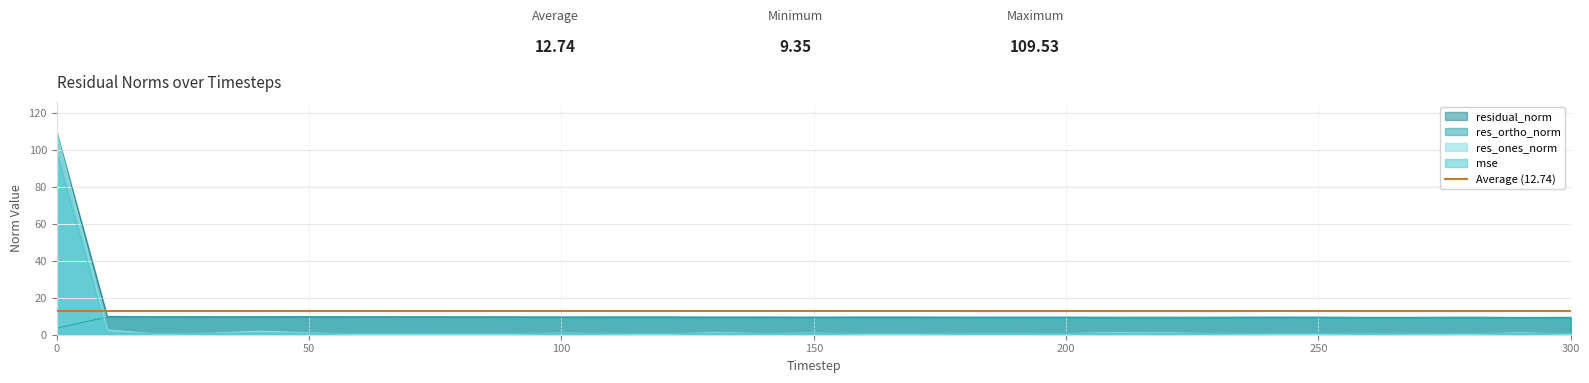

What is the value of the residual_norm point at the 7th from the left?

9.6